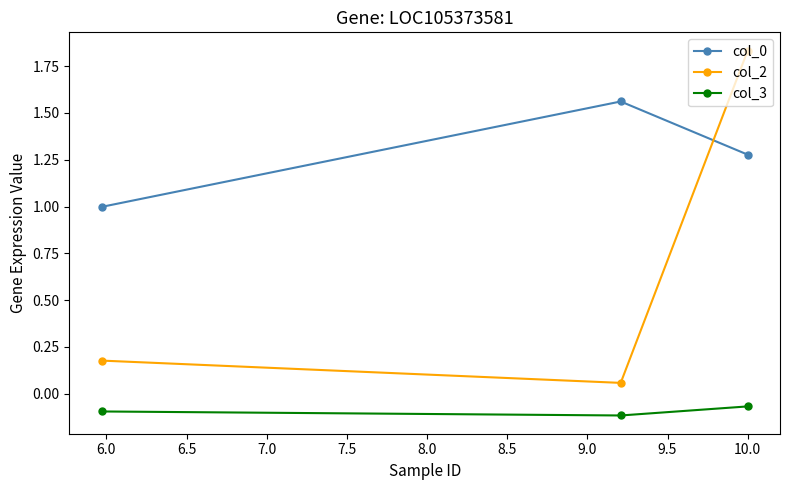

Which series has the widest spread of values?

col_2